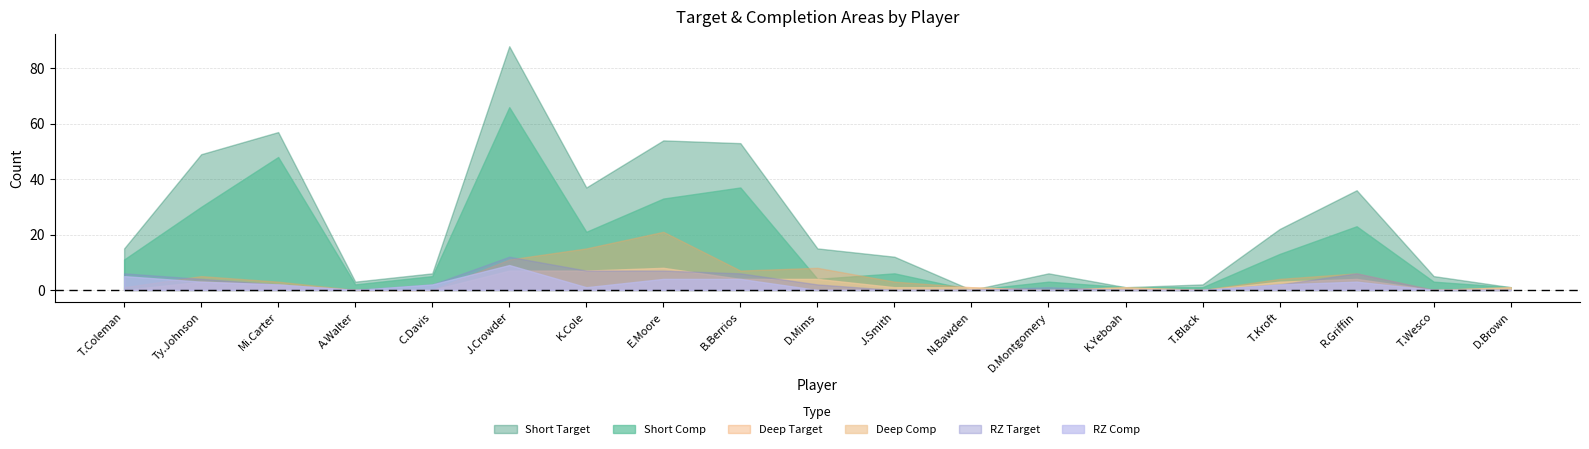

What is the maximum value for Short Comp?

66